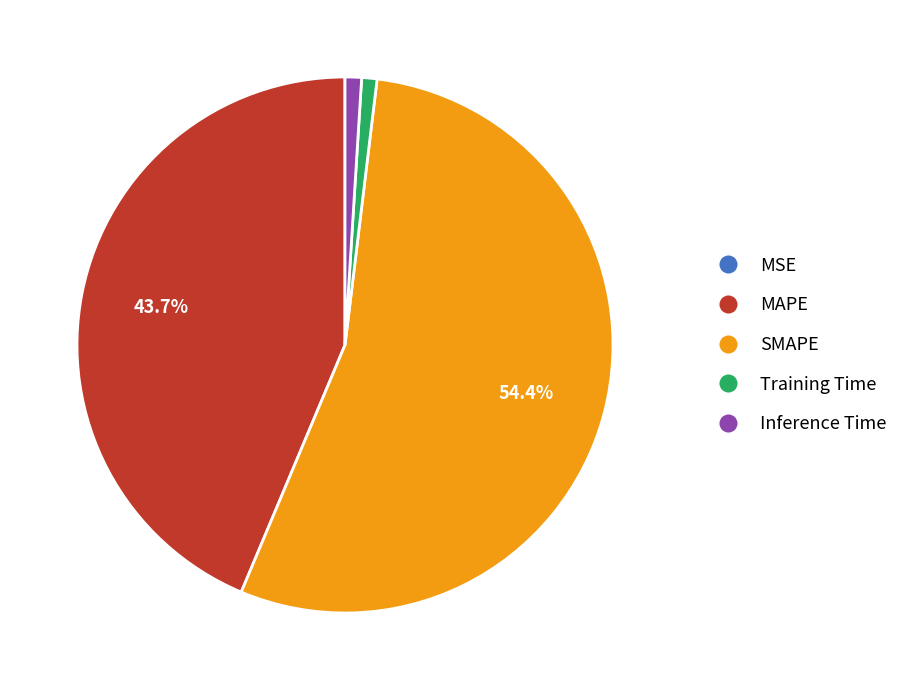

Is there a majority slice in this chart?

Yes